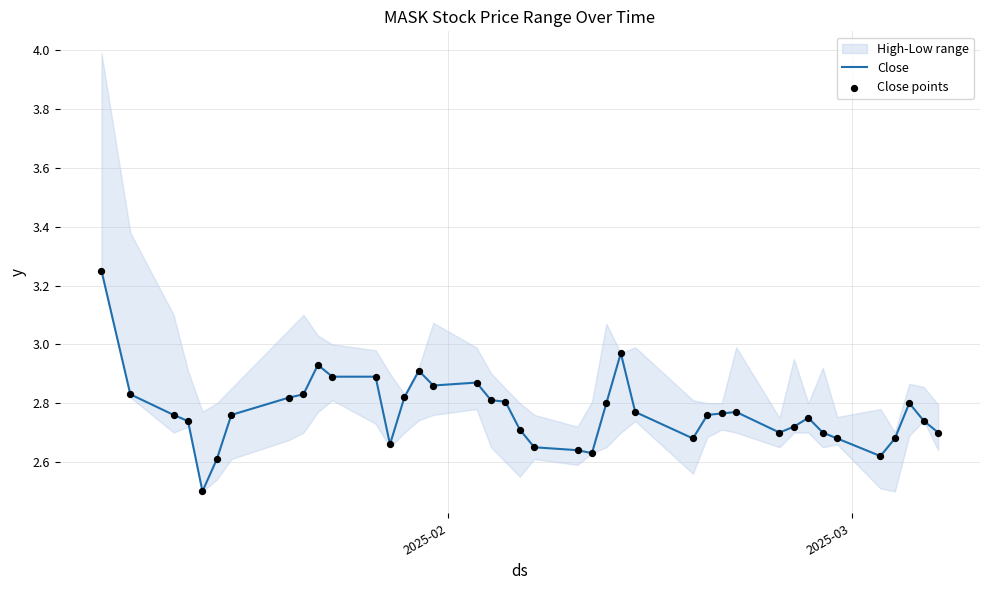

What is the minimum value for Close?

2.5